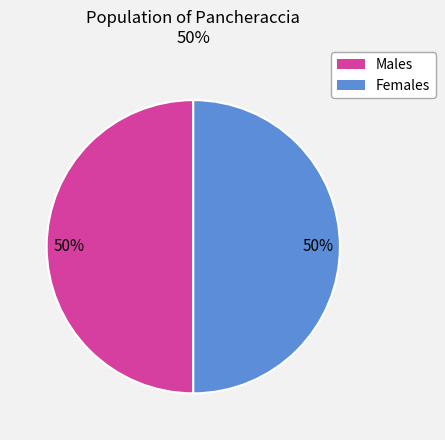

What percentage is the Males slice, to the nearest percent?

50%